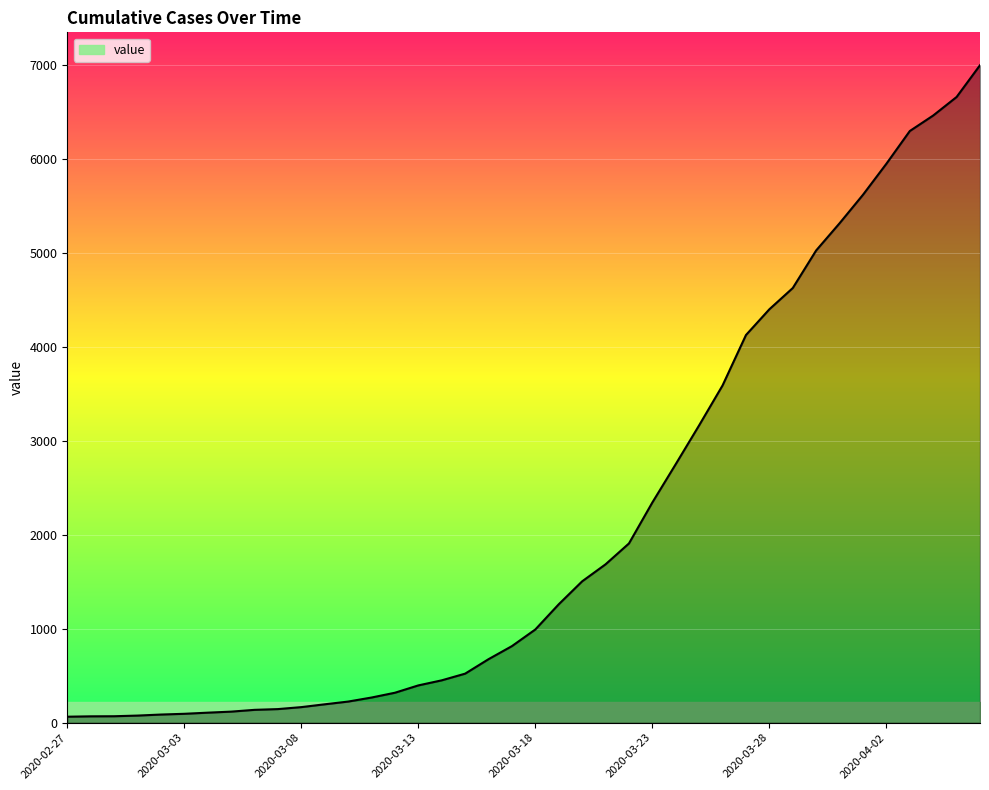

What is the difference between the maximum and minimum values?

6930